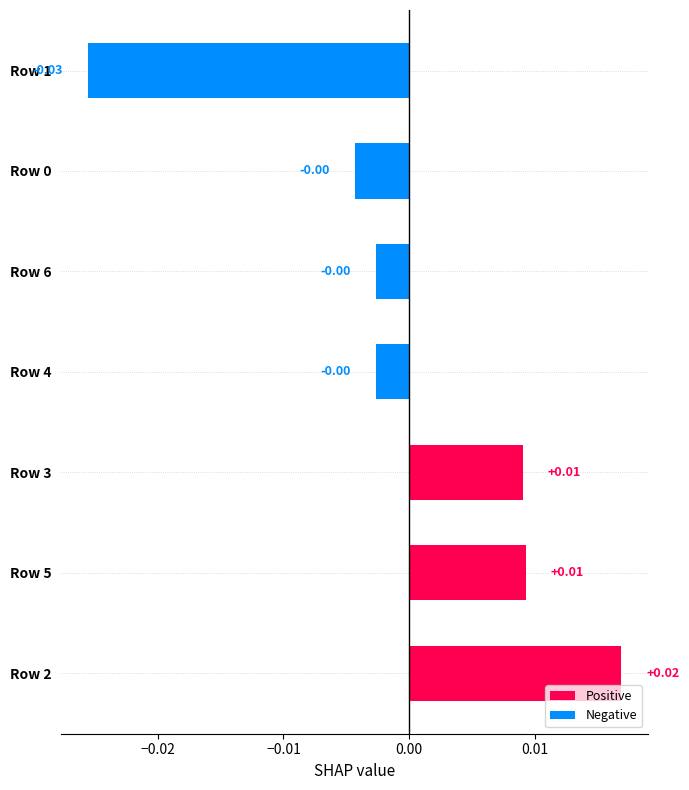

The Negative series shows -0.0 at Row 0. True or false?

True